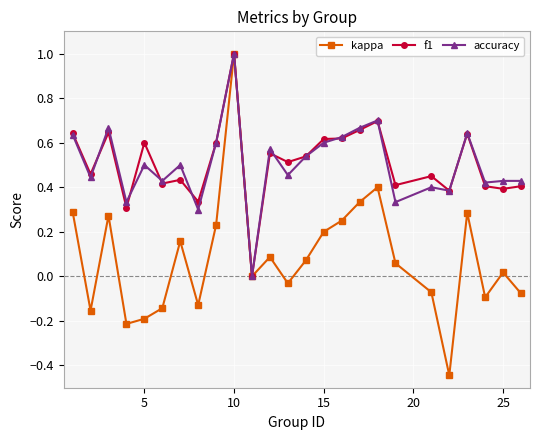

What is the greatest value displayed?

1.0